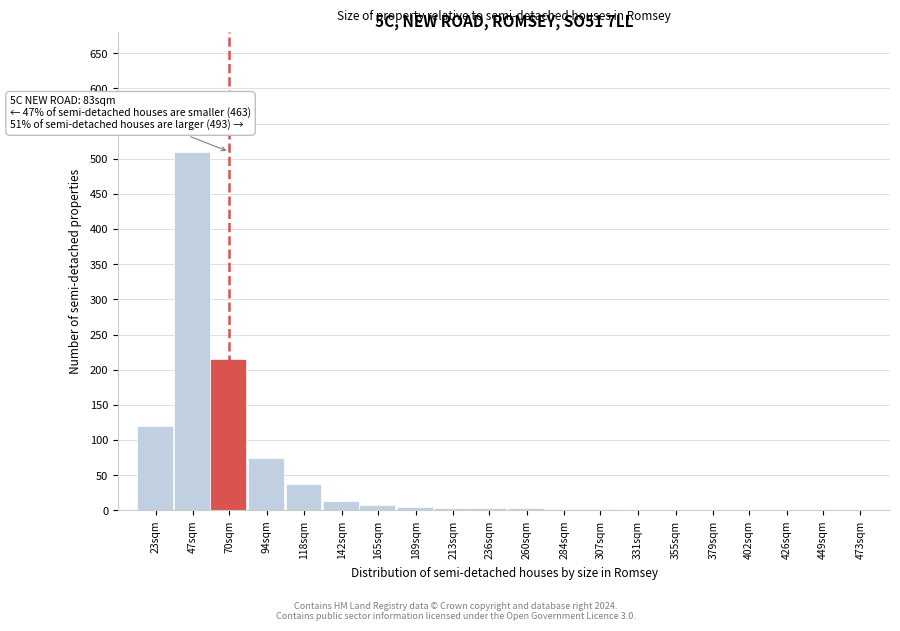

What is the change in value from 23sqm to 70sqm?

+95